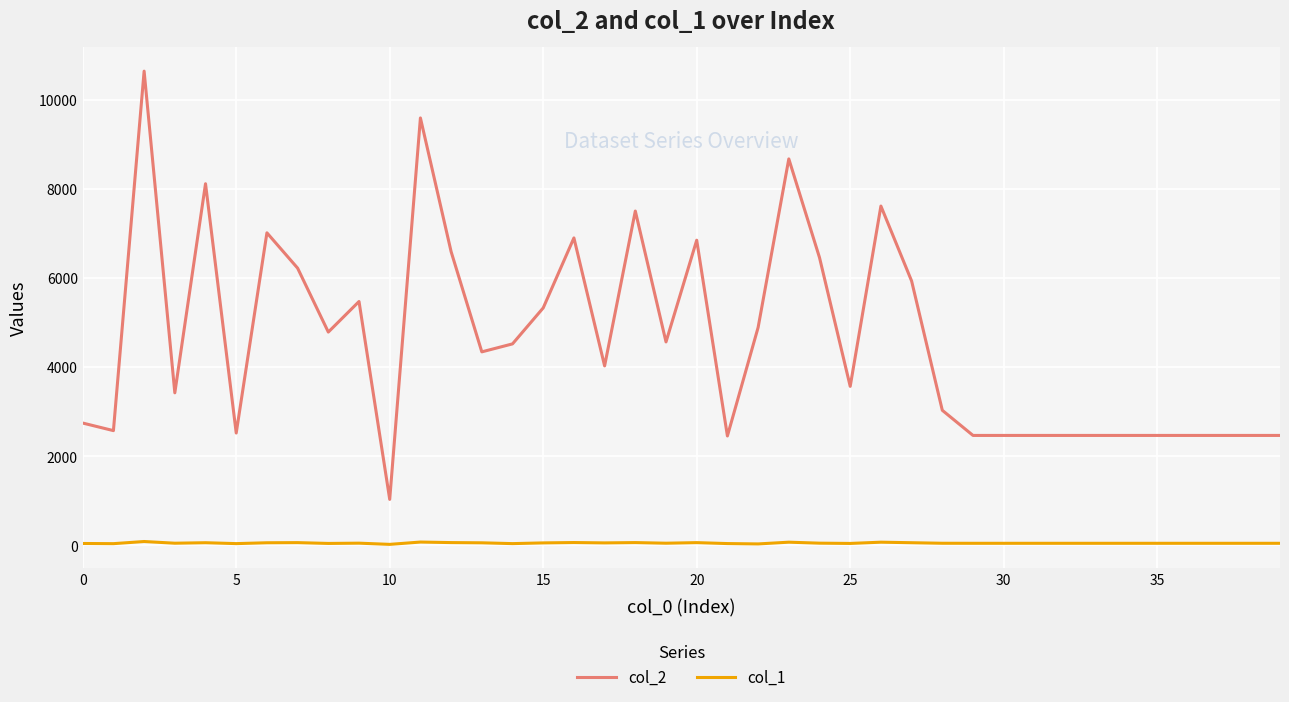

Rank the series by their maximum value, from lowest to highest.

col_1, col_2